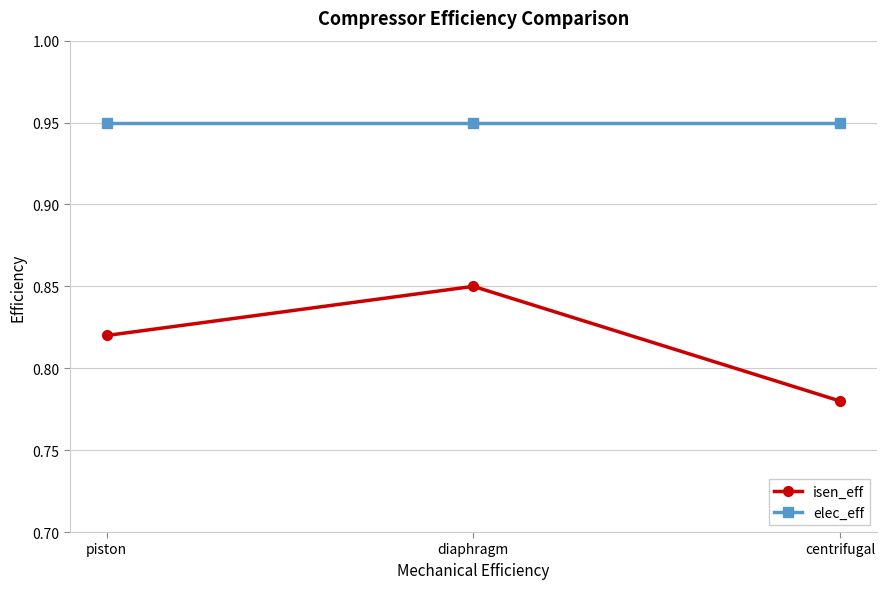

What is the label of the 1st point from the left?

piston